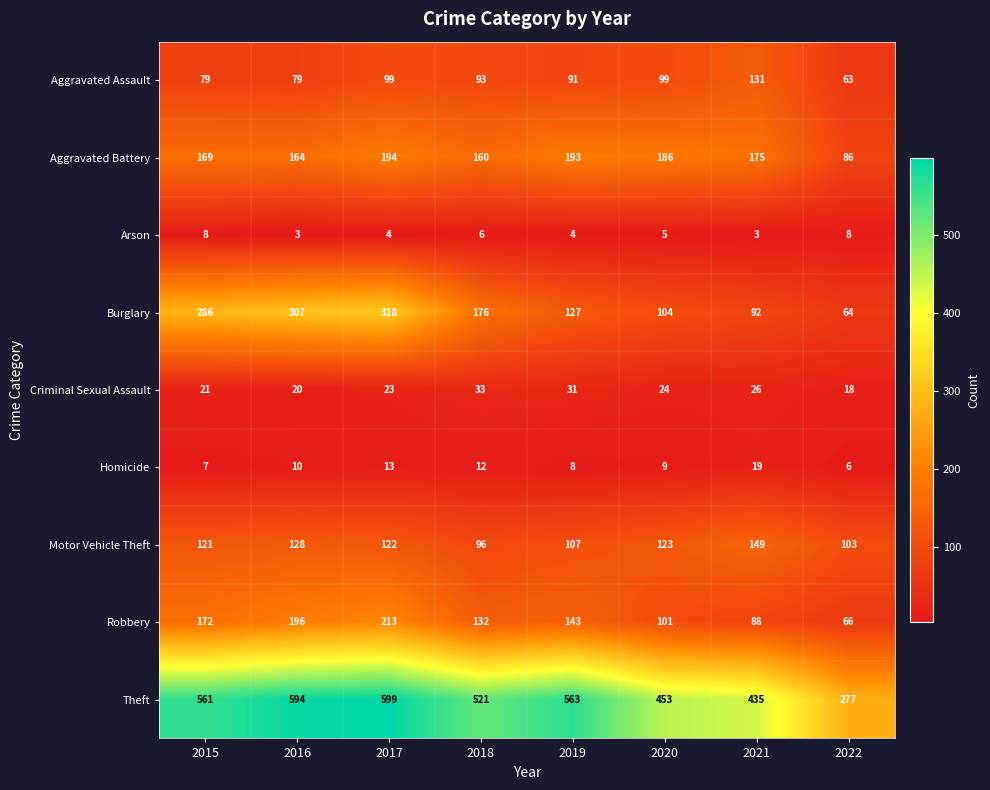

At how many categories does at least one series exceed 376?

7